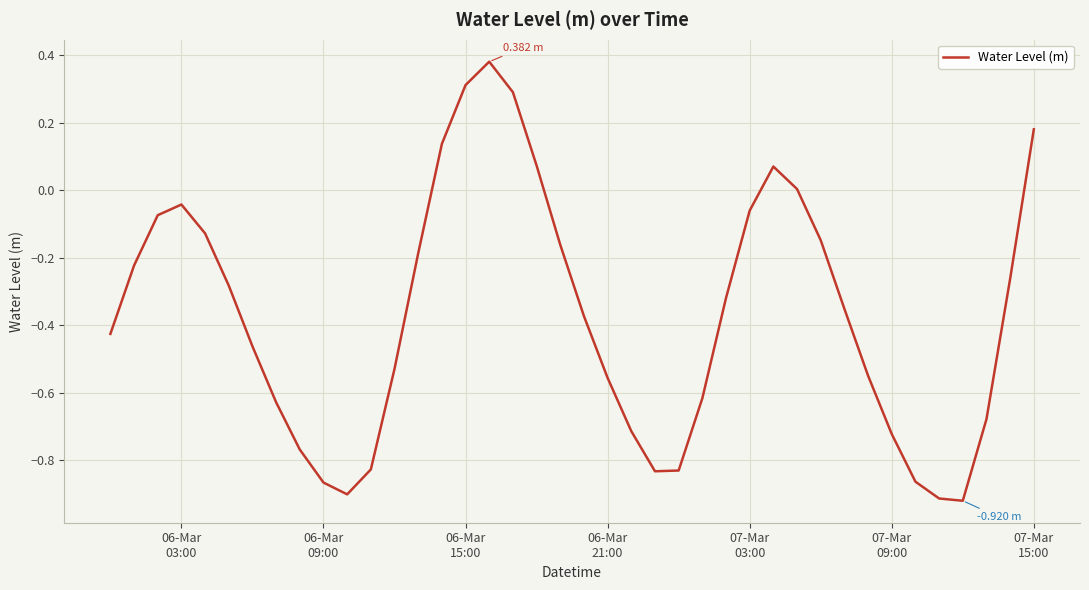

Reading left to right, extract all data points from this chart.

-0.4	-0.2	-0.1	-0.0	-0.1	-0.3	-0.5	-0.6	-0.8	-0.9	-0.9	-0.8	-0.5	-0.2	0.1	0.3	0.4	0.3	0.1	-0.2	-0.4	-0.6	-0.7	-0.8	-0.8	-0.6	-0.3	-0.1	0.1	0.0	-0.1	-0.4	-0.5	-0.7	-0.9	-0.9	-0.9	-0.7	-0.3	0.2